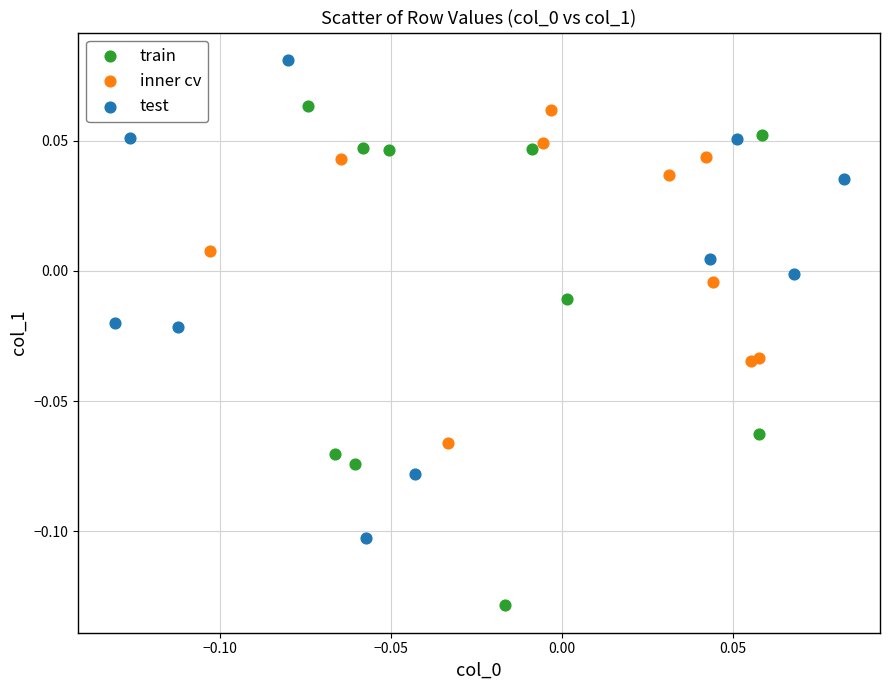

Which series reaches the maximum Y coordinate?

test